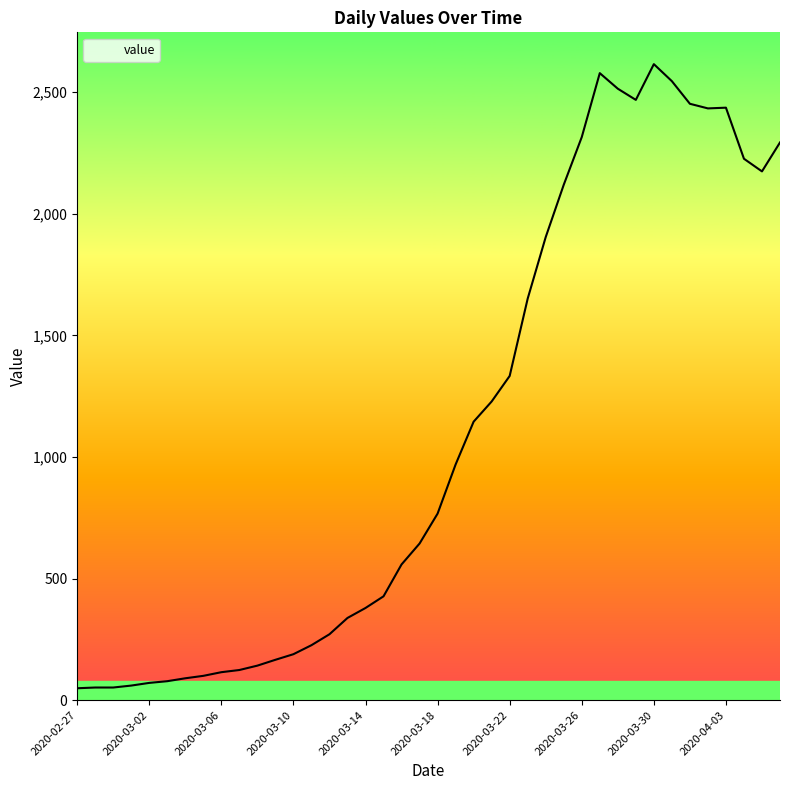

What is the difference between the maximum and minimum values?

2566